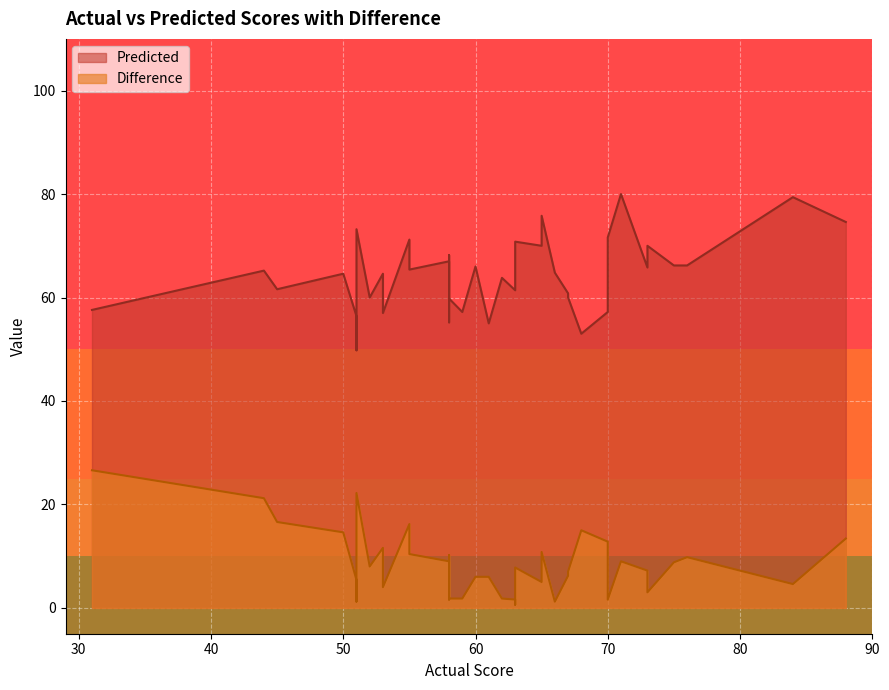

At how many categories does at least one series exceed 34?

40